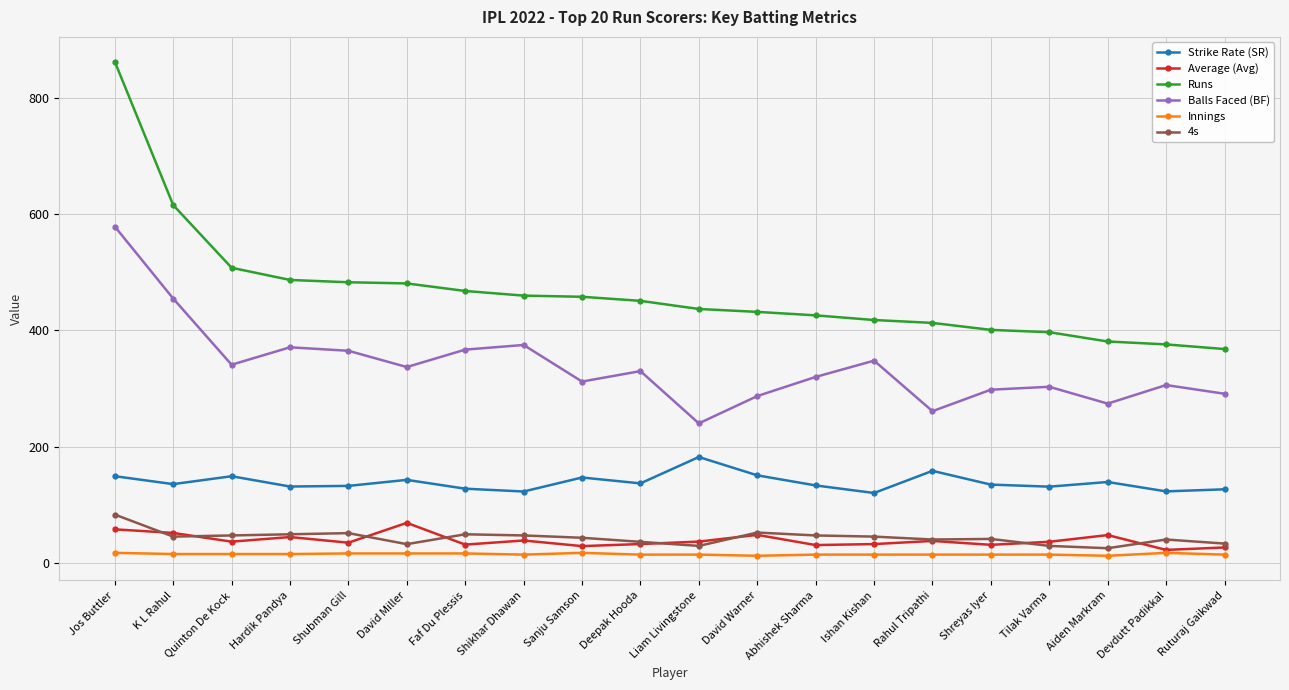

What position from the left is David Miller?

6